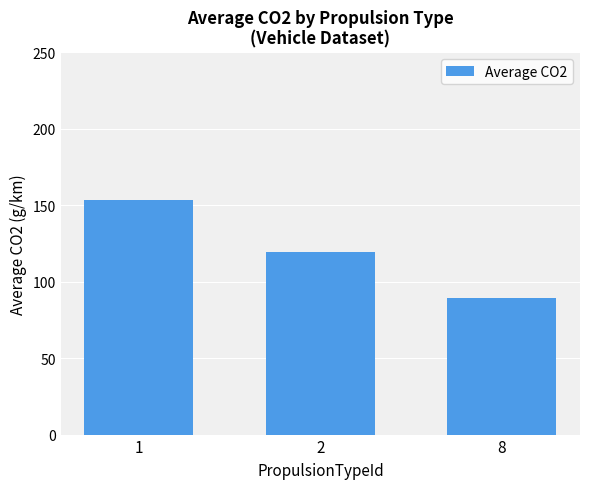

How many values are below 119?

1